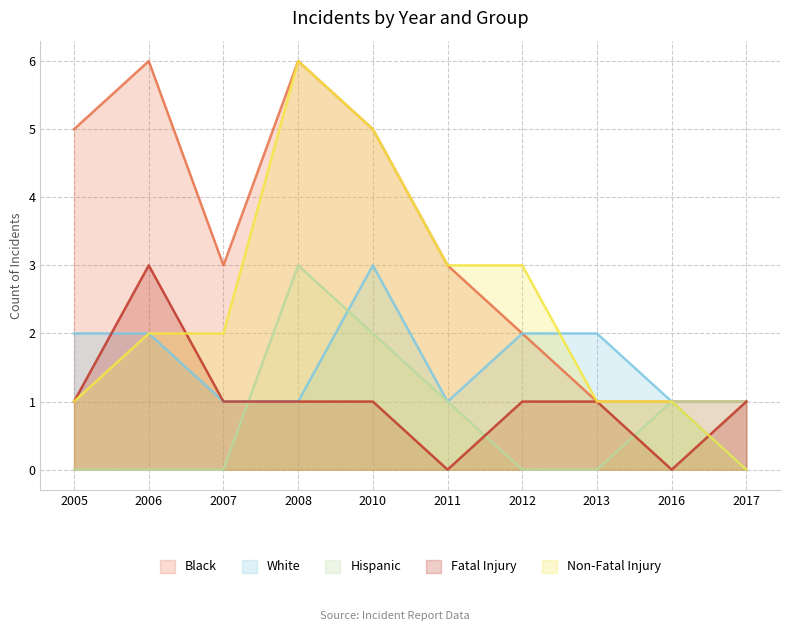

In Hispanic, how many points are higher than both neighbors (excluding endpoints)?

1